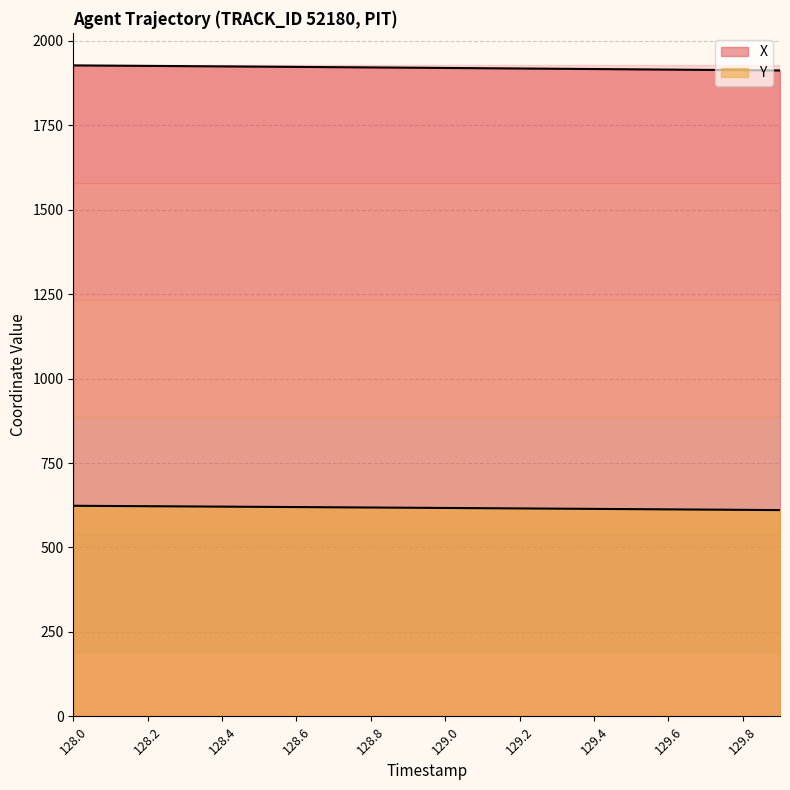

Count the number of categories in the chart.

20